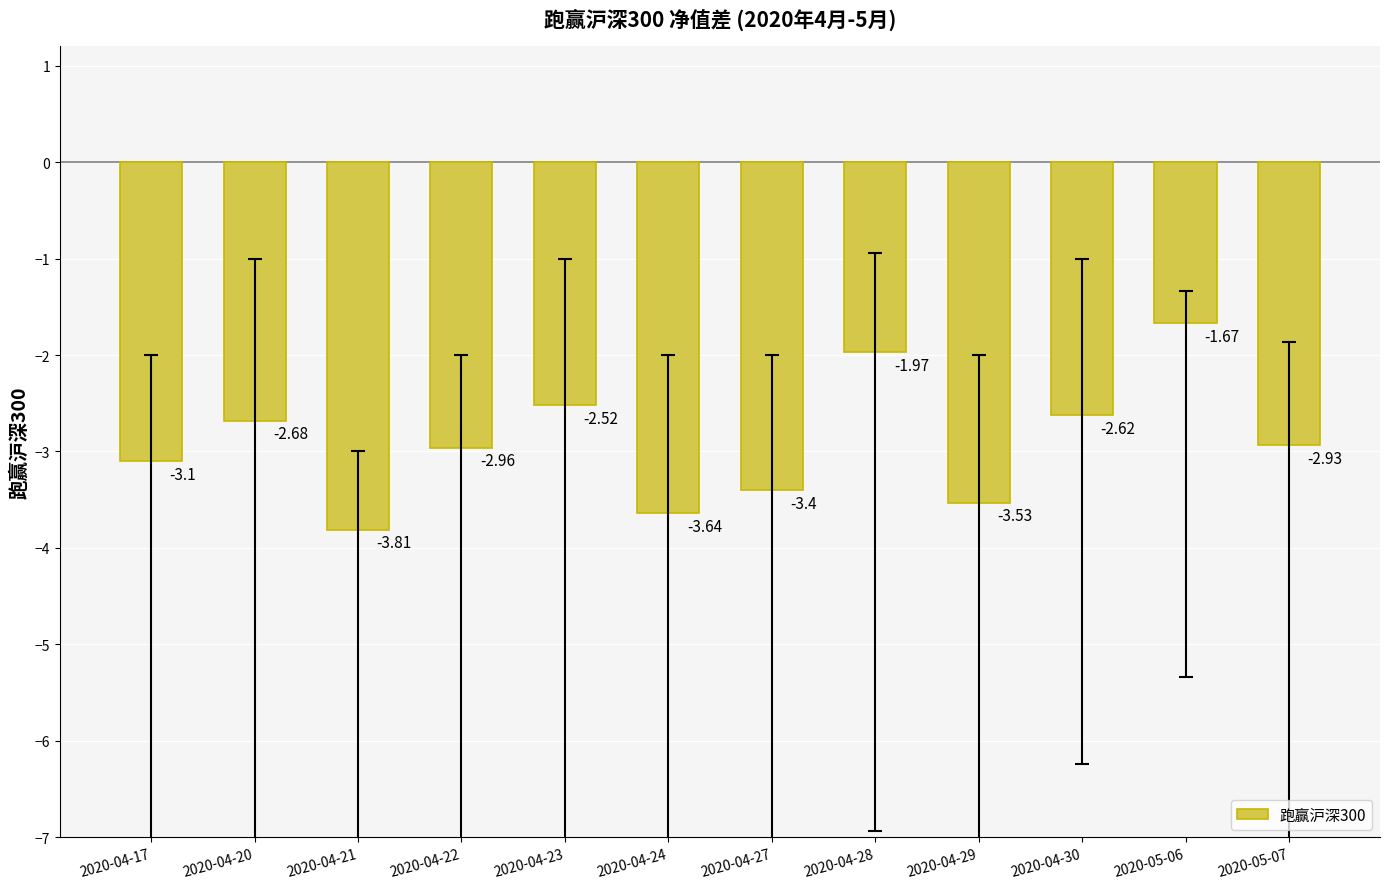

How many data points are less than -2?

10